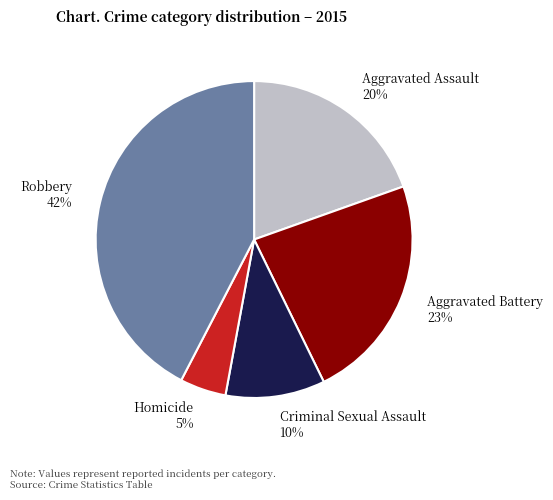

To the nearest percent, what is the combined percentage of Aggravated Battery and Homicide?

28%